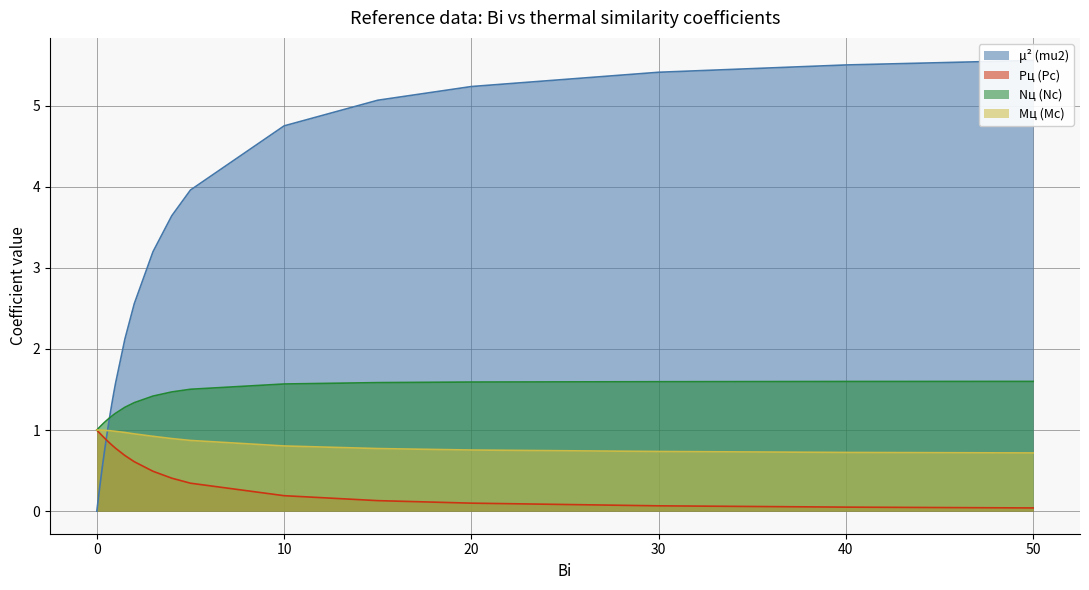

How many data points in mu2 are above 1?

16